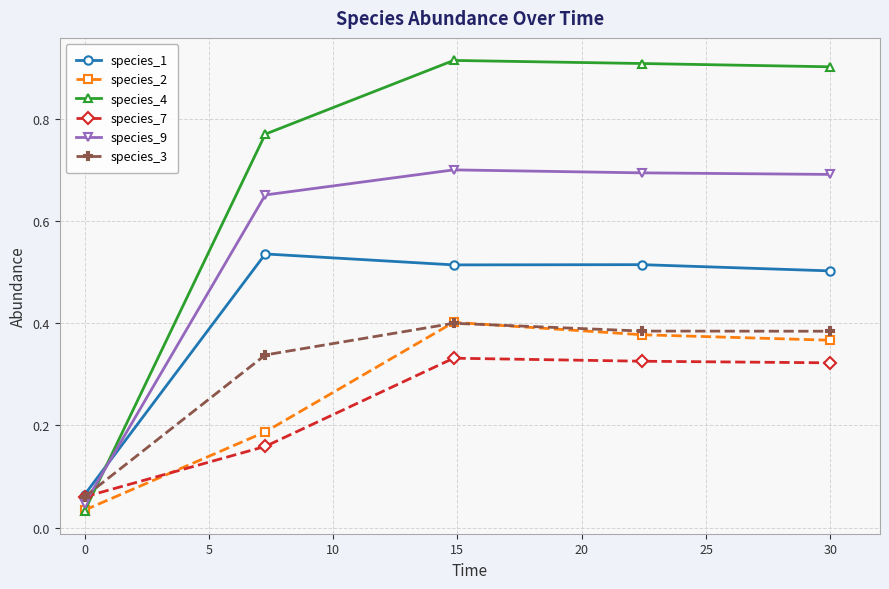

After their last crossing, which series has the higher values: species_9 or species_7?

species_9